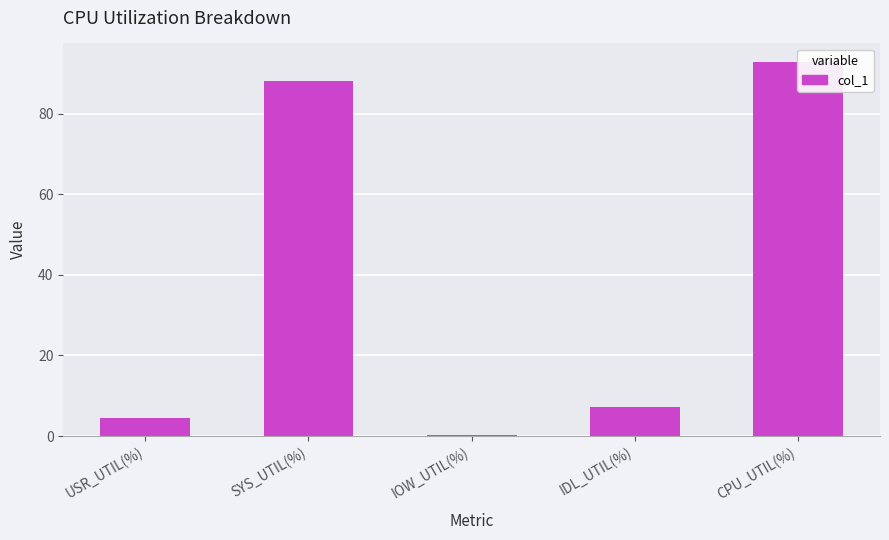

What is the value of the 4th bar from the left?

7.2